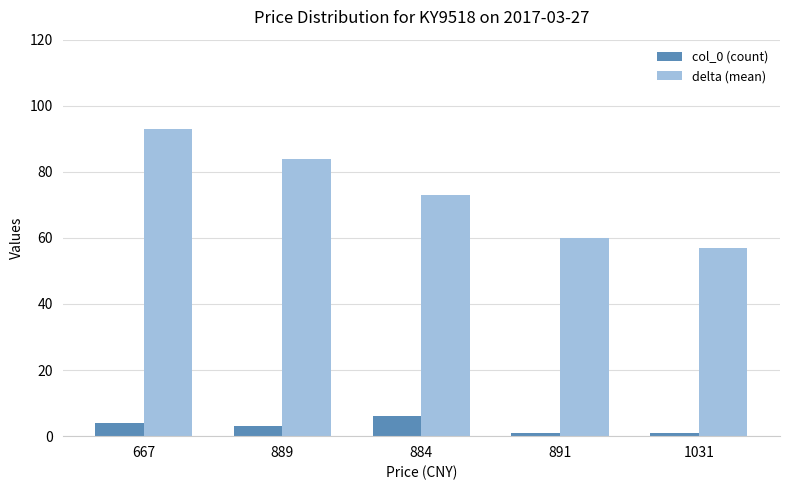

How many series are shown in this chart?

2